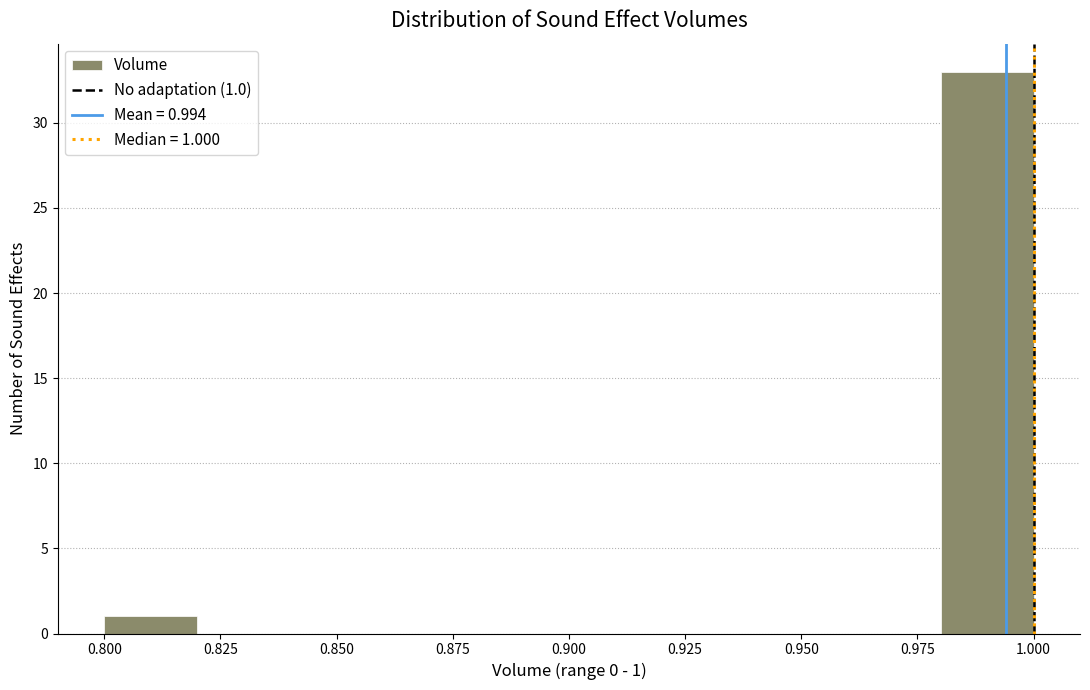

Over which range of the x-axis is the bar tallest?

0.98 to 1.00